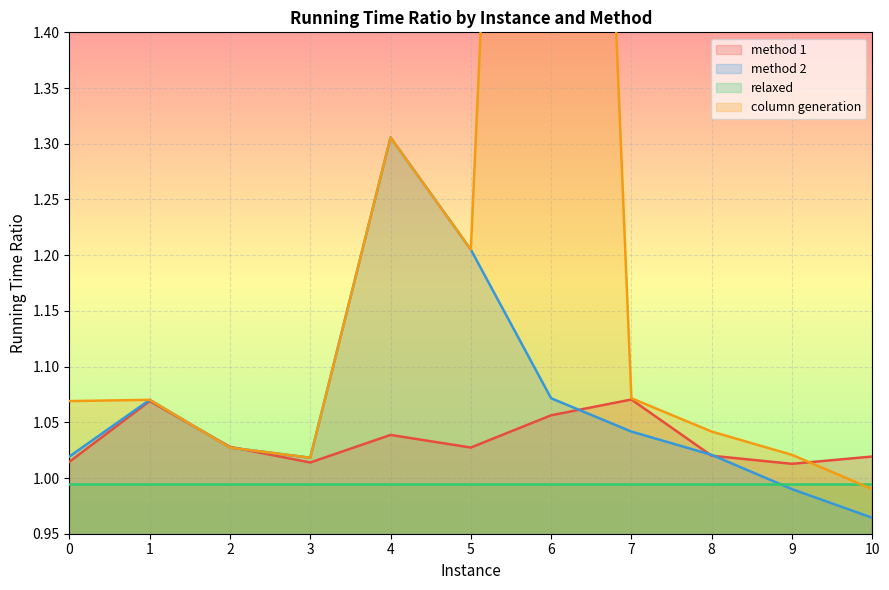

Between which two adjacent categories do column generation and method 1 first intersect?

1 and 2